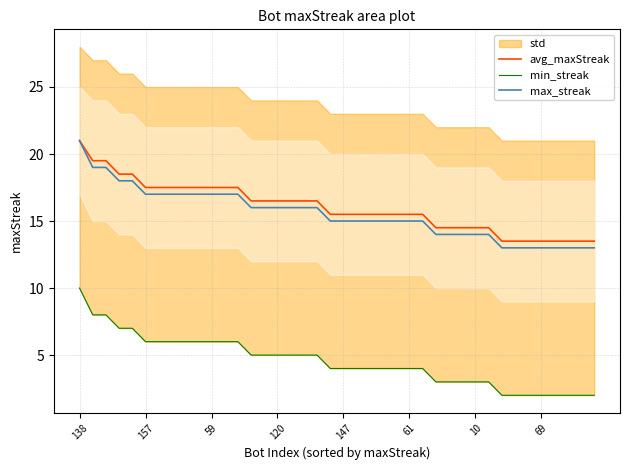

What is the value of the avg_maxStreak point at the 1st from the left?

21.0